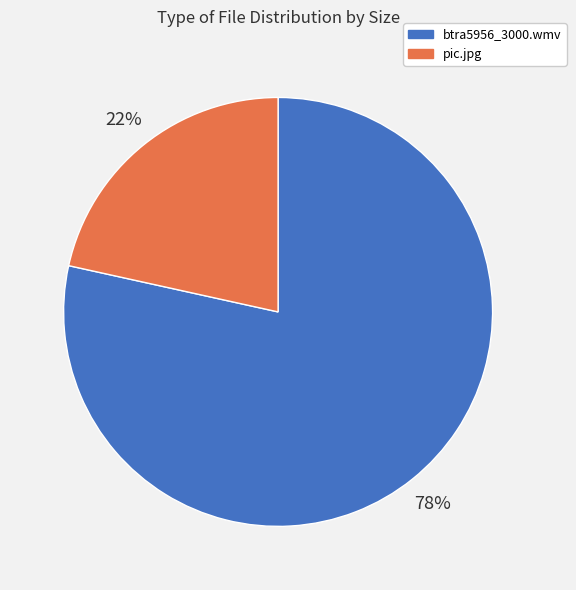

Is it true that btra5956_3000.wmv is 78% of the pie?

True